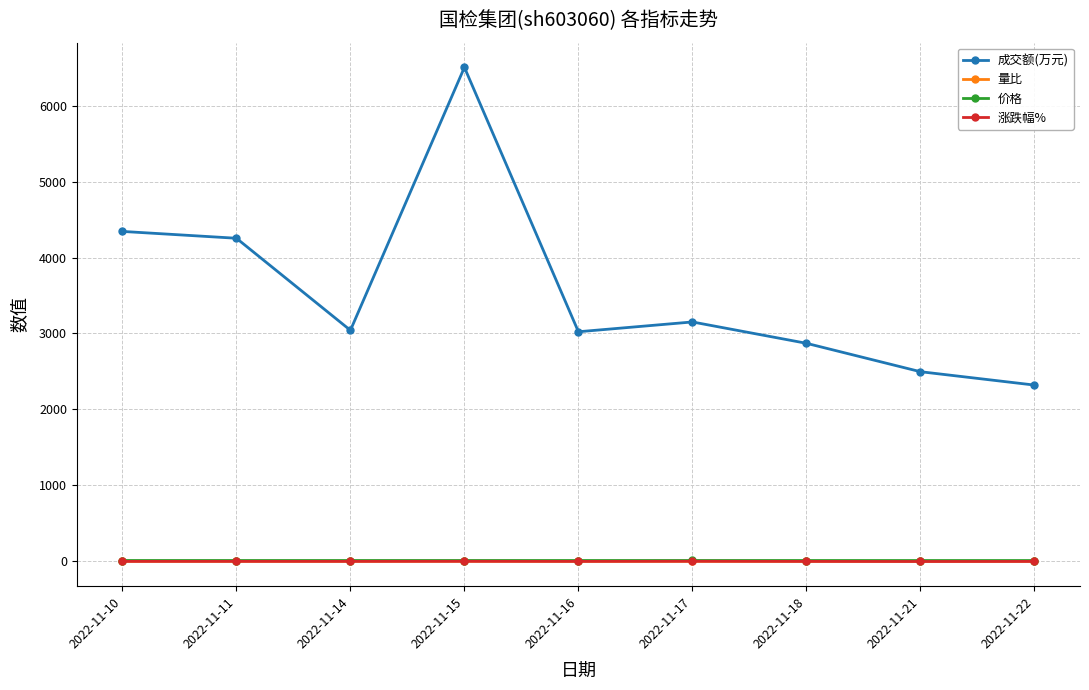

How many data points in 涨跌幅% are above 0?

2